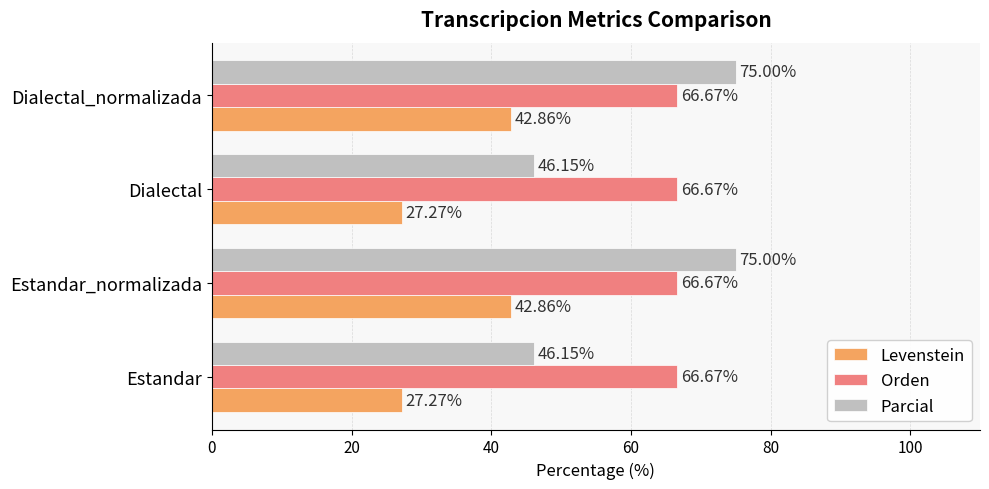

What is the sum of all Parcial values?

242.3